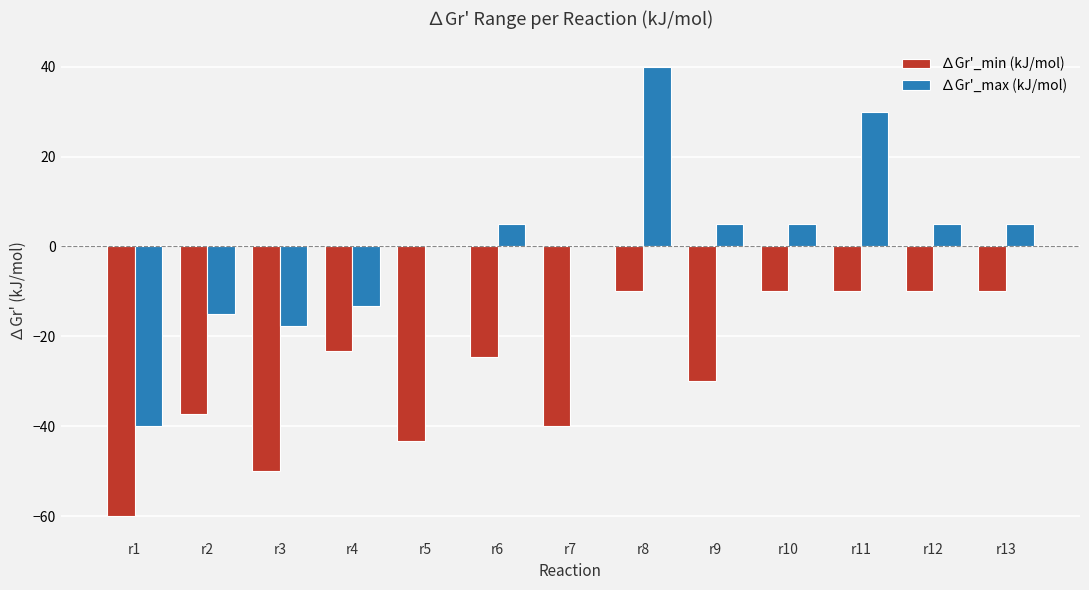

At which label is ∆Gr'_min (kJ/mol) closest to -35?

r2